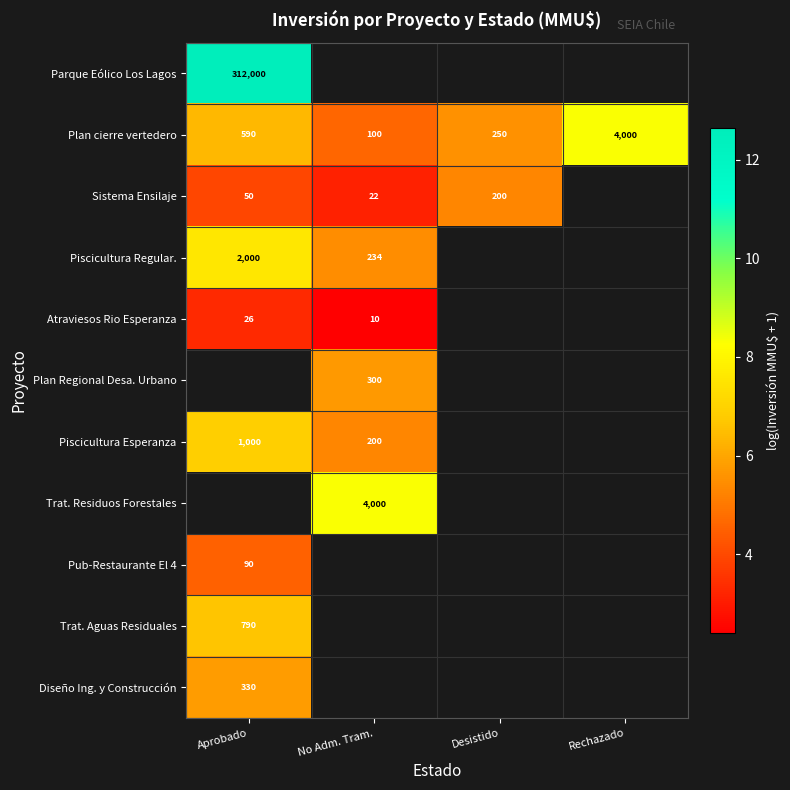

The value of Sistema Ensilaje at No Adm. Tram. is 4.7. True or false?

False